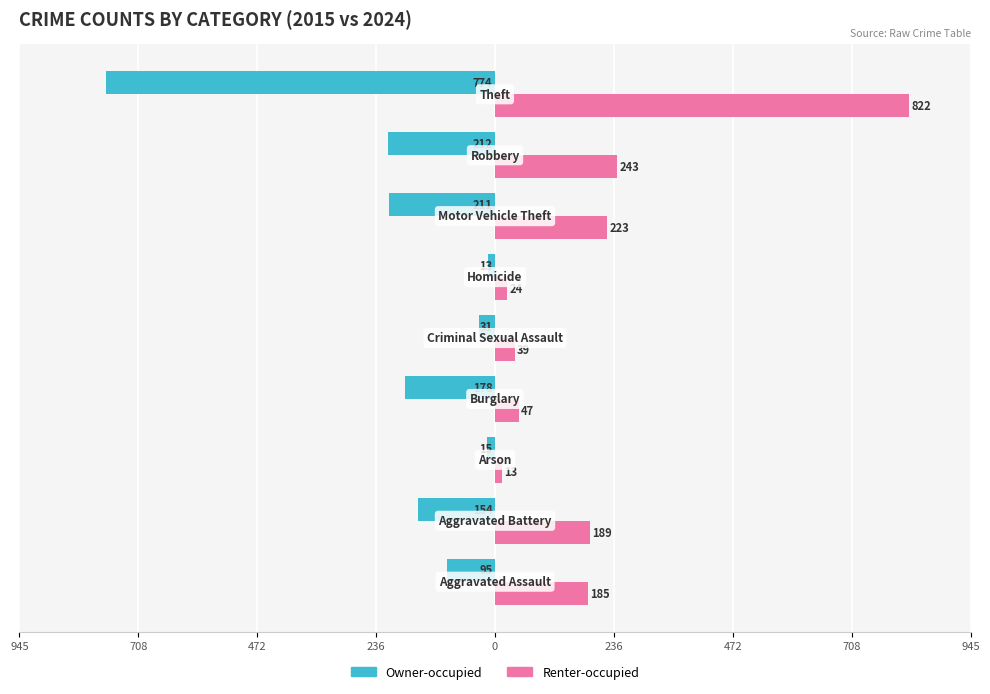

What are all the series names shown in the legend?

Owner-occupied, Renter-occupied